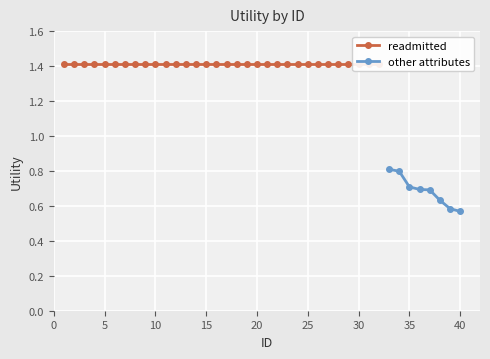

Is it true that readmitted equals 1.4 at 5?

True